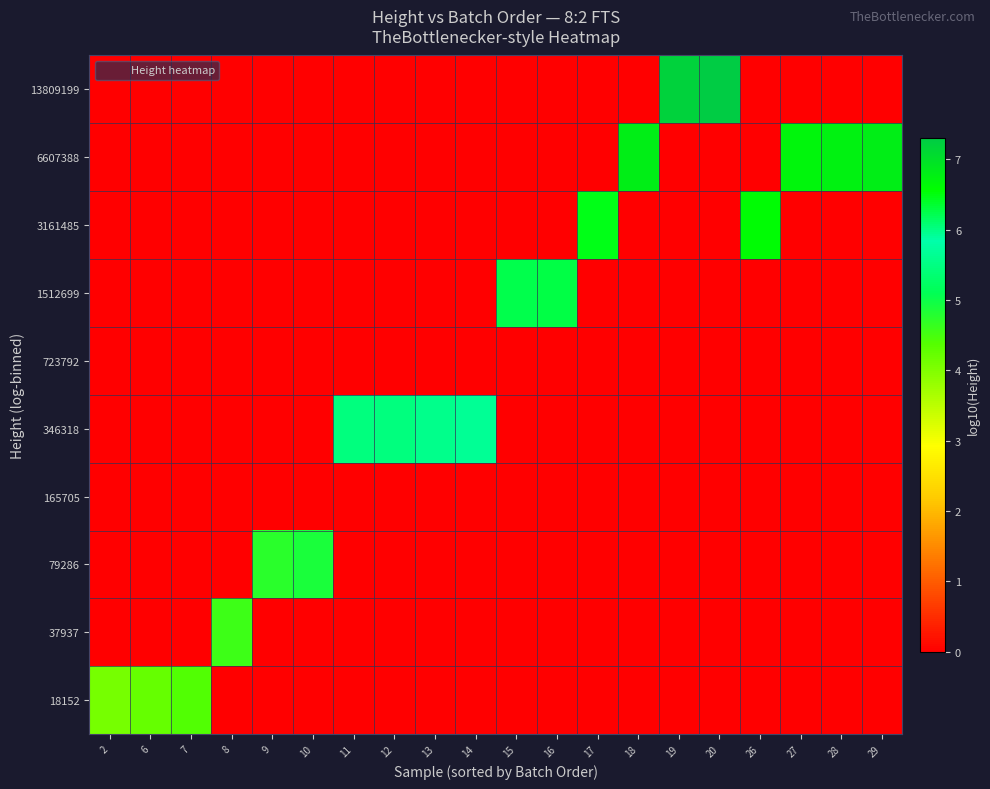

Which has a higher value, 18 or 27?

18